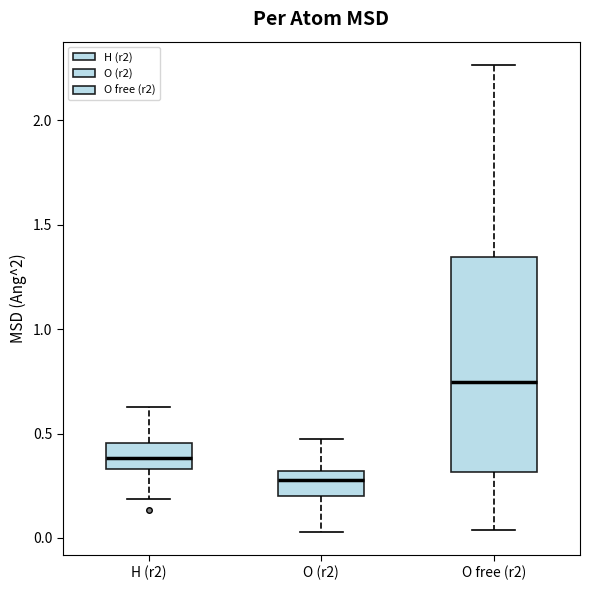

Reading left to right, read every box against the y-axis: the position of its median line, the range the box covers, and the ends of its whiskers. The values are not printed on the chart, so give them approximately, as read against the axis.

H (r2): median 0.40, box 0.35 to 0.45, whiskers 0.20 to 0.65
O (r2): median 0.30 (inside the box), box 0.20 to 0.30, whiskers 0.05 to 0.45
O free (r2): median 0.75, box 0.30 to 1.35, whiskers 0.05 to 2.25